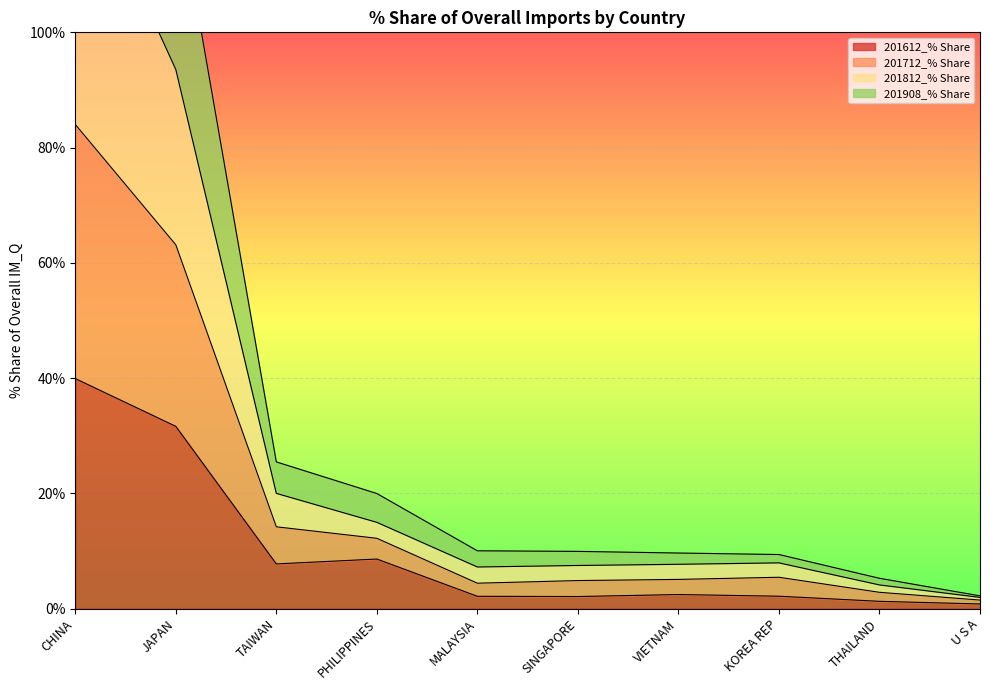

What is the maximum value shown in the chart?

178.5